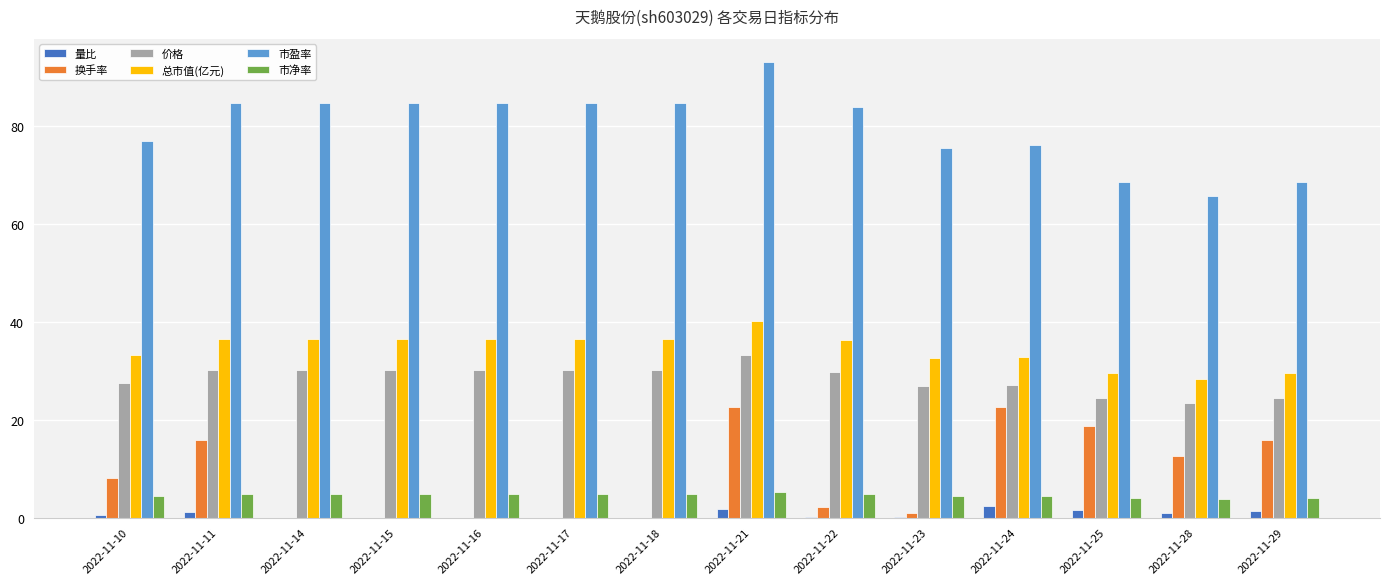

What is the sum of all 总市值(亿元) values?

482.5